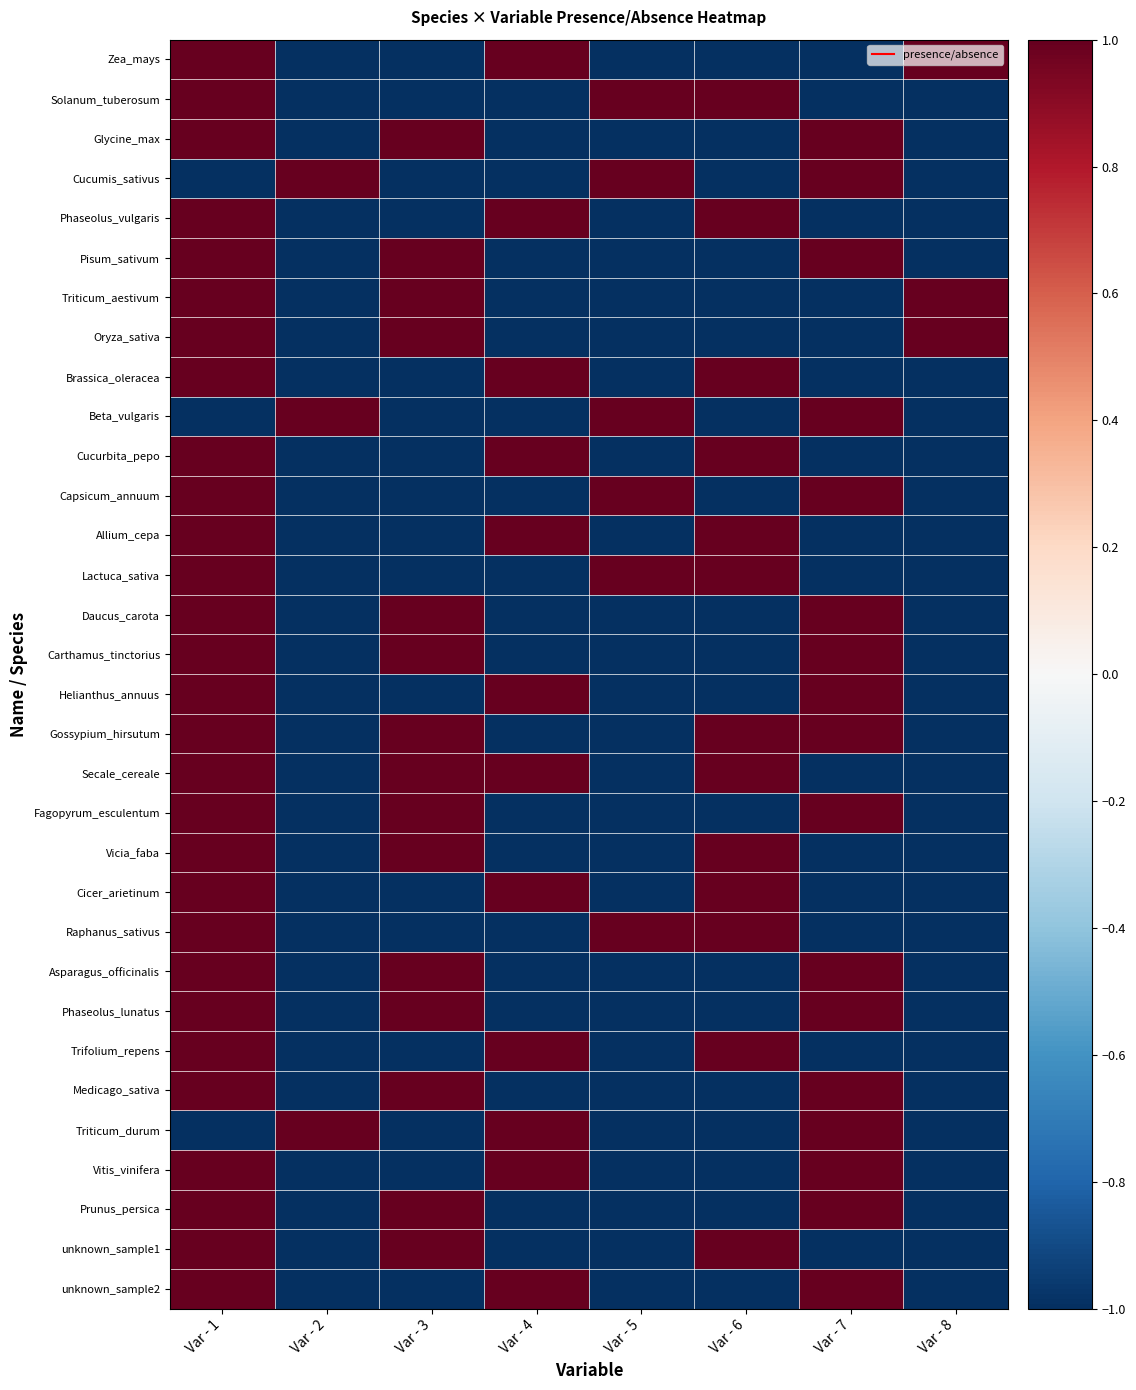

What is the spread (max minus min) of values at Var - 7?

2